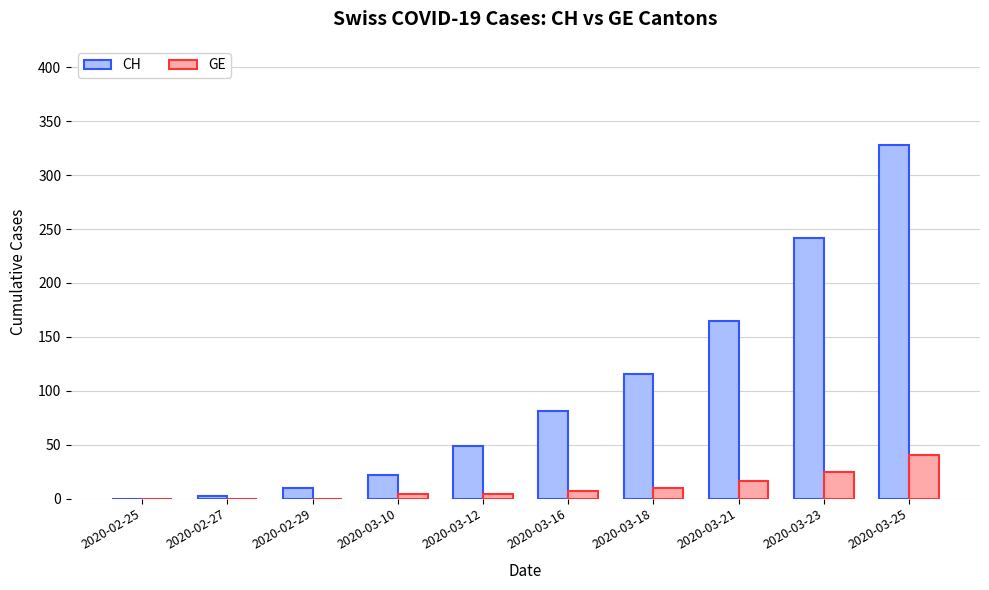

Reading left to right, list all the values displayed in this chart.

CH: 2020-02-25=0	2020-02-27=2	2020-02-29=10	2020-03-10=22	2020-03-12=49	2020-03-16=81	2020-03-18=116	2020-03-21=165	2020-03-23=242	2020-03-25=328
GE: 2020-02-25=0	2020-02-27=0	2020-02-29=0	2020-03-10=4	2020-03-12=4	2020-03-16=7	2020-03-18=10	2020-03-21=16	2020-03-23=25	2020-03-25=40